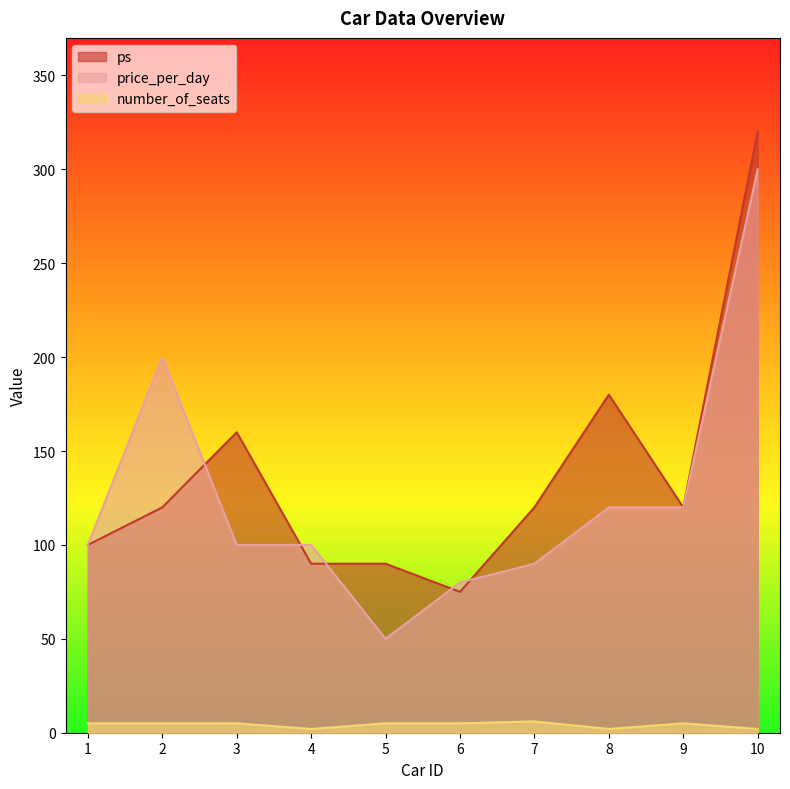

How many lines are shown in the chart?

3